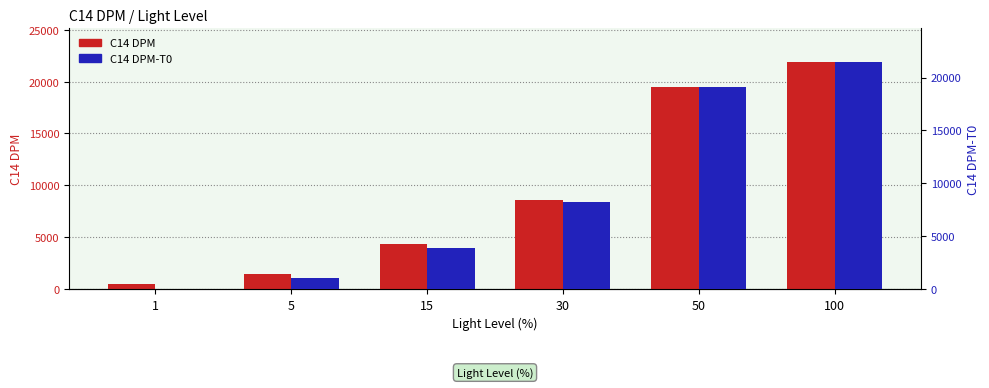

Which has a higher value, 1 or 5?

5